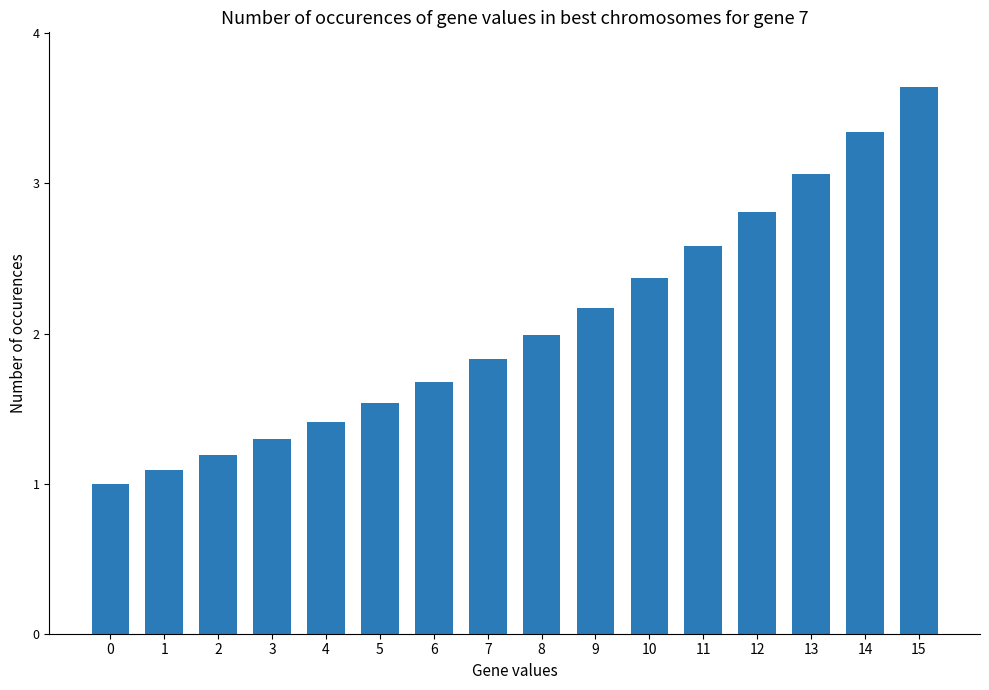

Is it true that the value at 1 is 1.6?

False